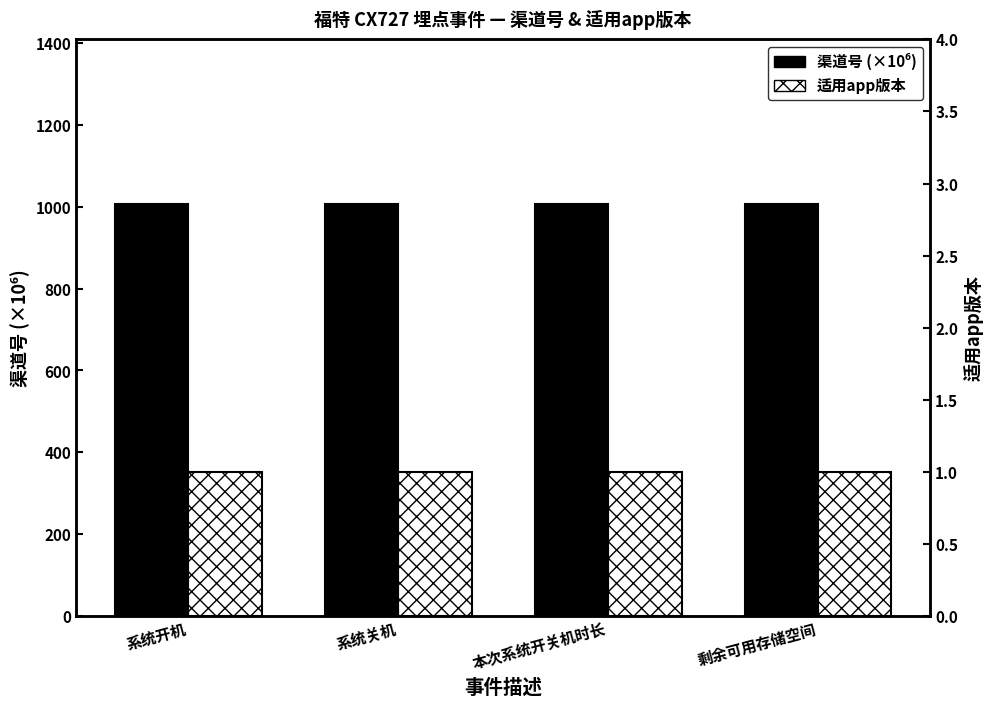

What is the spread (max minus min) of values at 系统关机?

1005.0